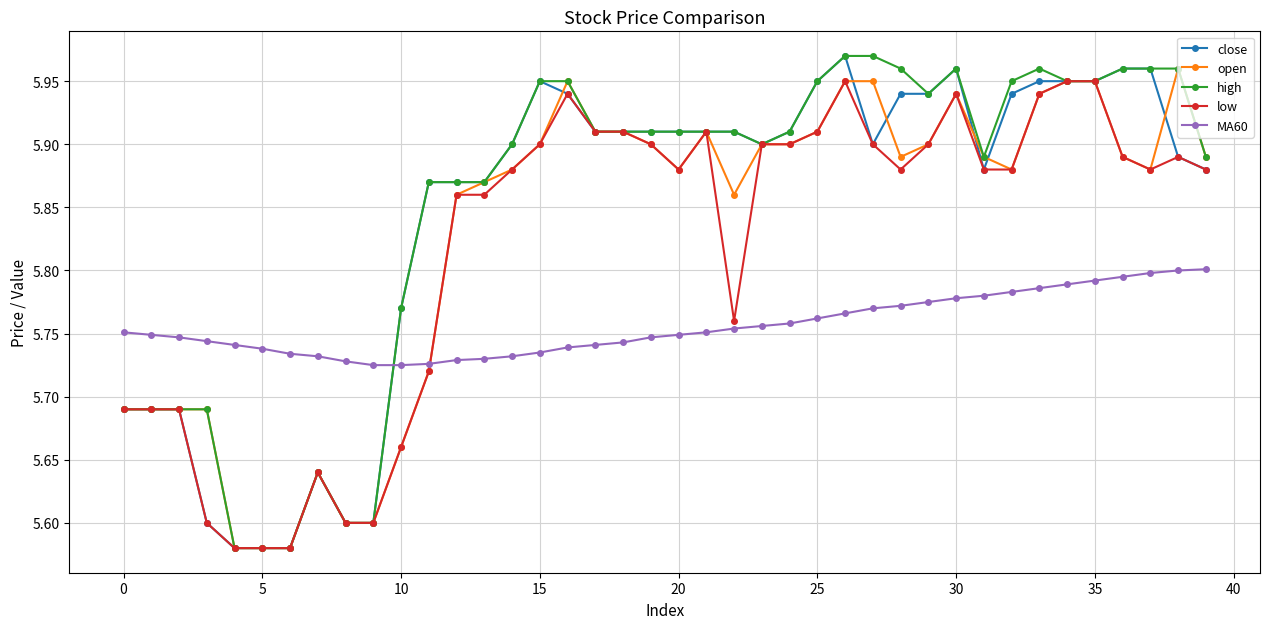

True or false: low has more than 0 interior local peaks.

True